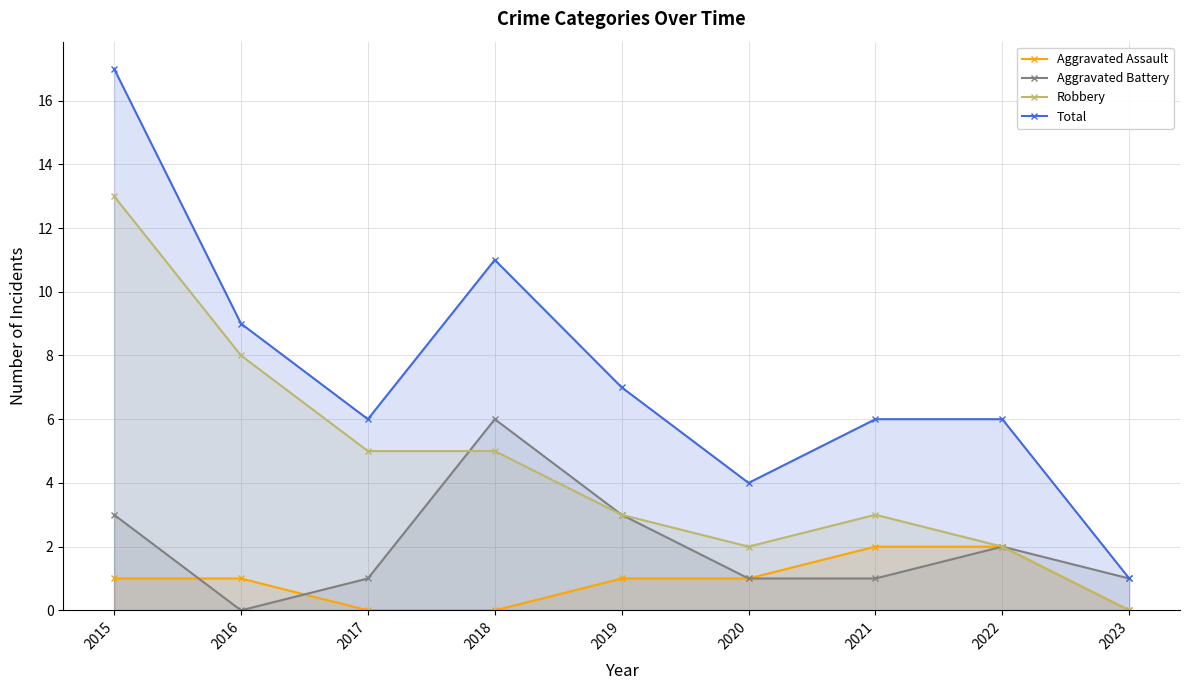

What value does the Aggravated Assault series have at 2021?

2